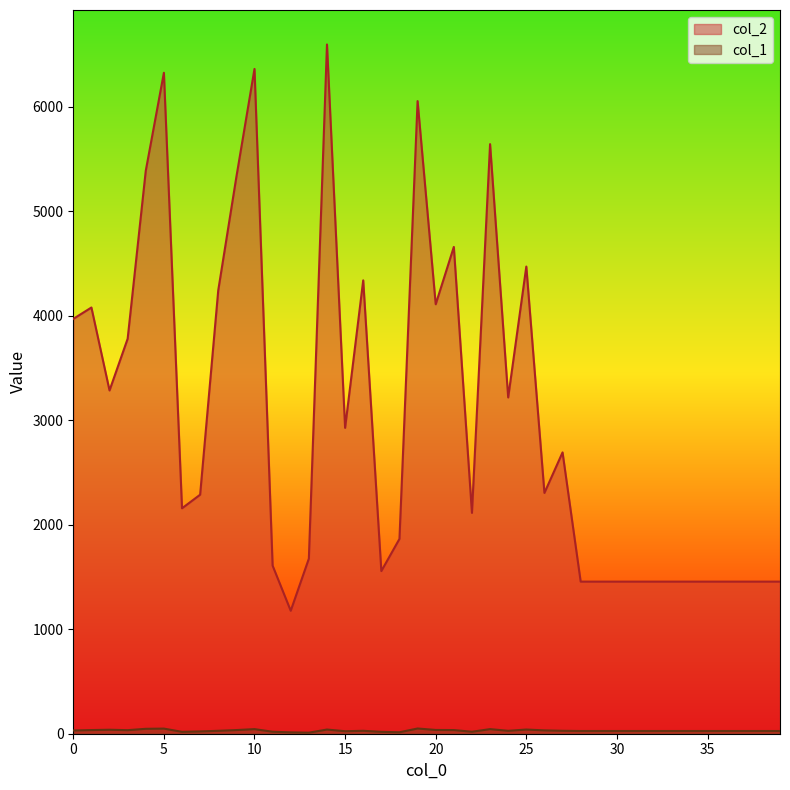

Which series has the largest total across all categories?

col_2